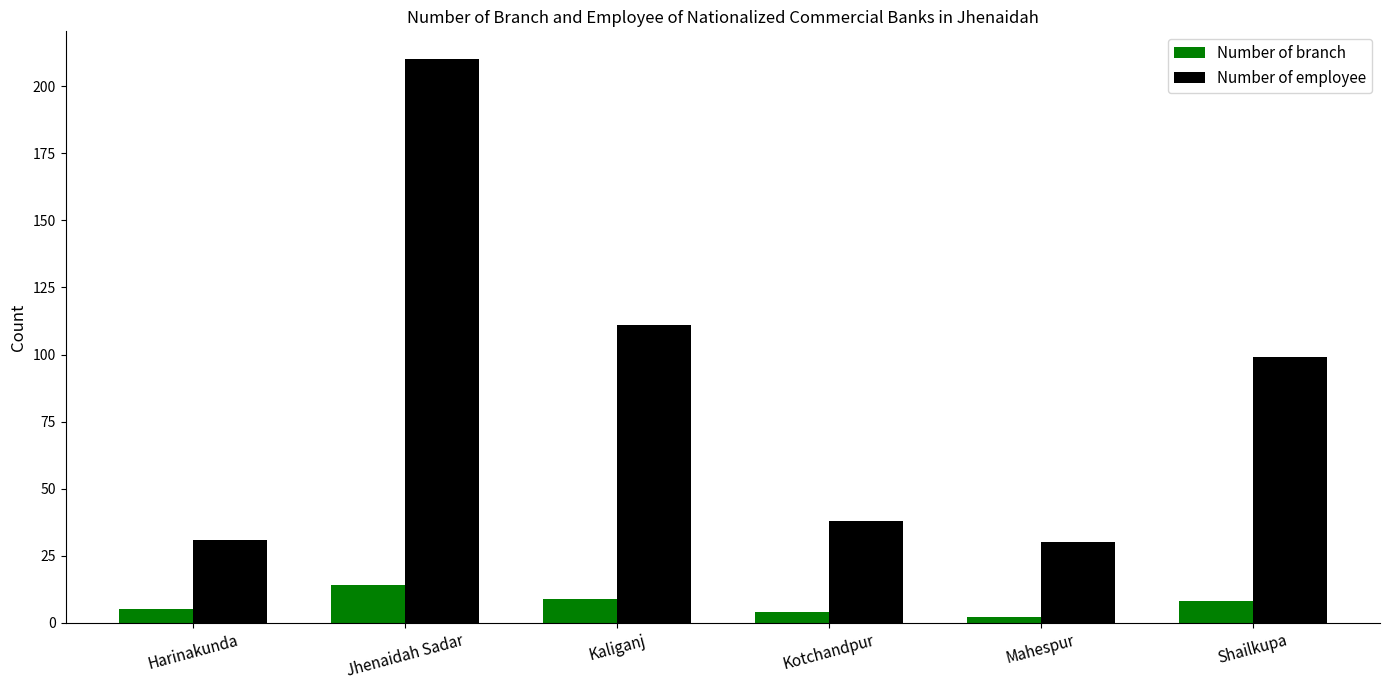

What is the total value across all series at Kotchandpur?

42